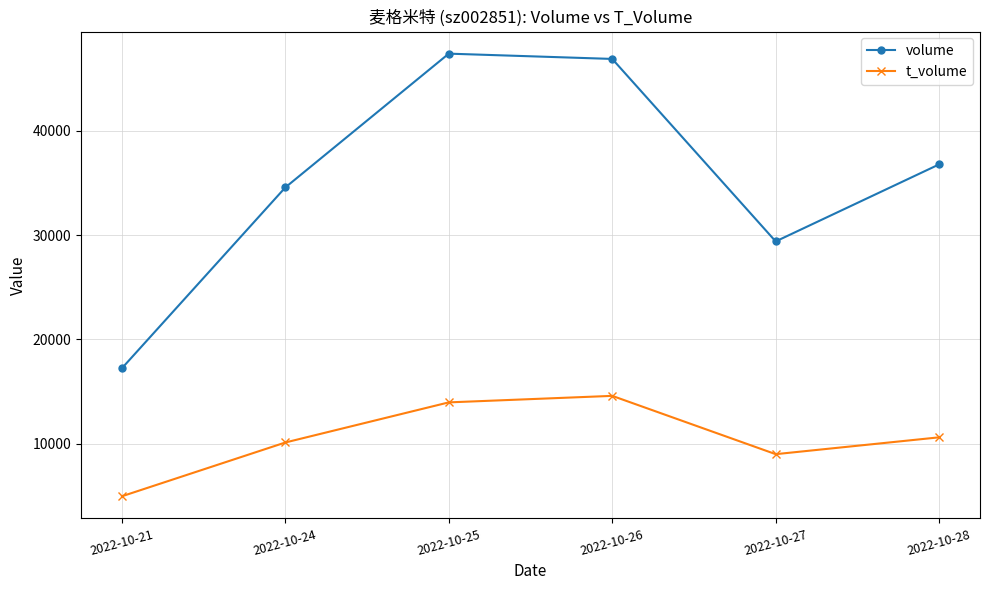

Reading right to left, extract all data points from this chart.

volume: 2022-10-28=36783	2022-10-27=29396	2022-10-26=46893	2022-10-25=47399	2022-10-24=34571	2022-10-21=17232
t_volume: 2022-10-28=10612	2022-10-27=8997	2022-10-26=14587	2022-10-25=13963	2022-10-24=10117	2022-10-21=4960